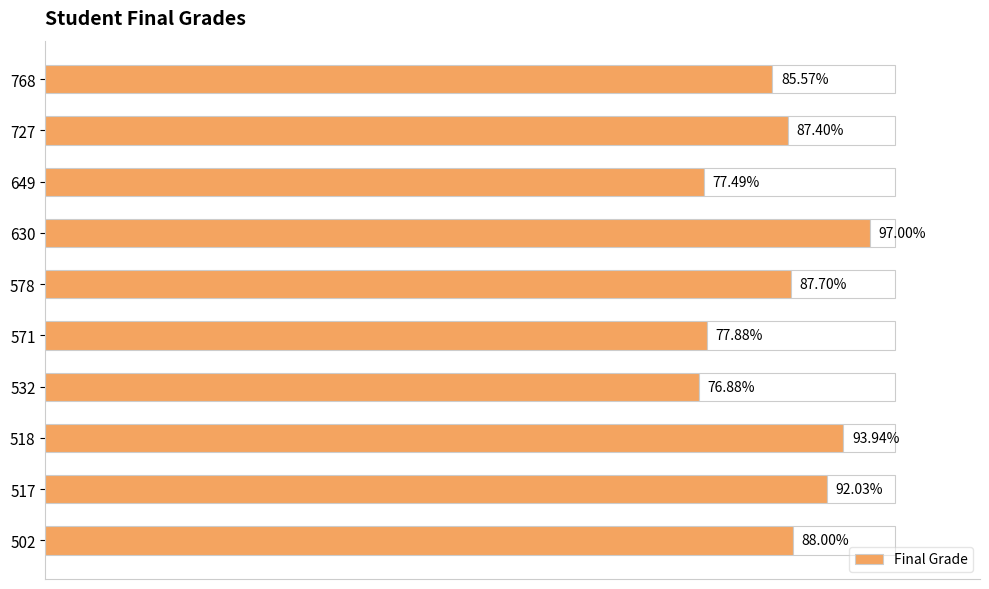

Reading left to right, list all the values displayed in this chart.

88.0	92.0	93.9	76.9	77.9	87.7	97.0	77.5	87.4	85.6